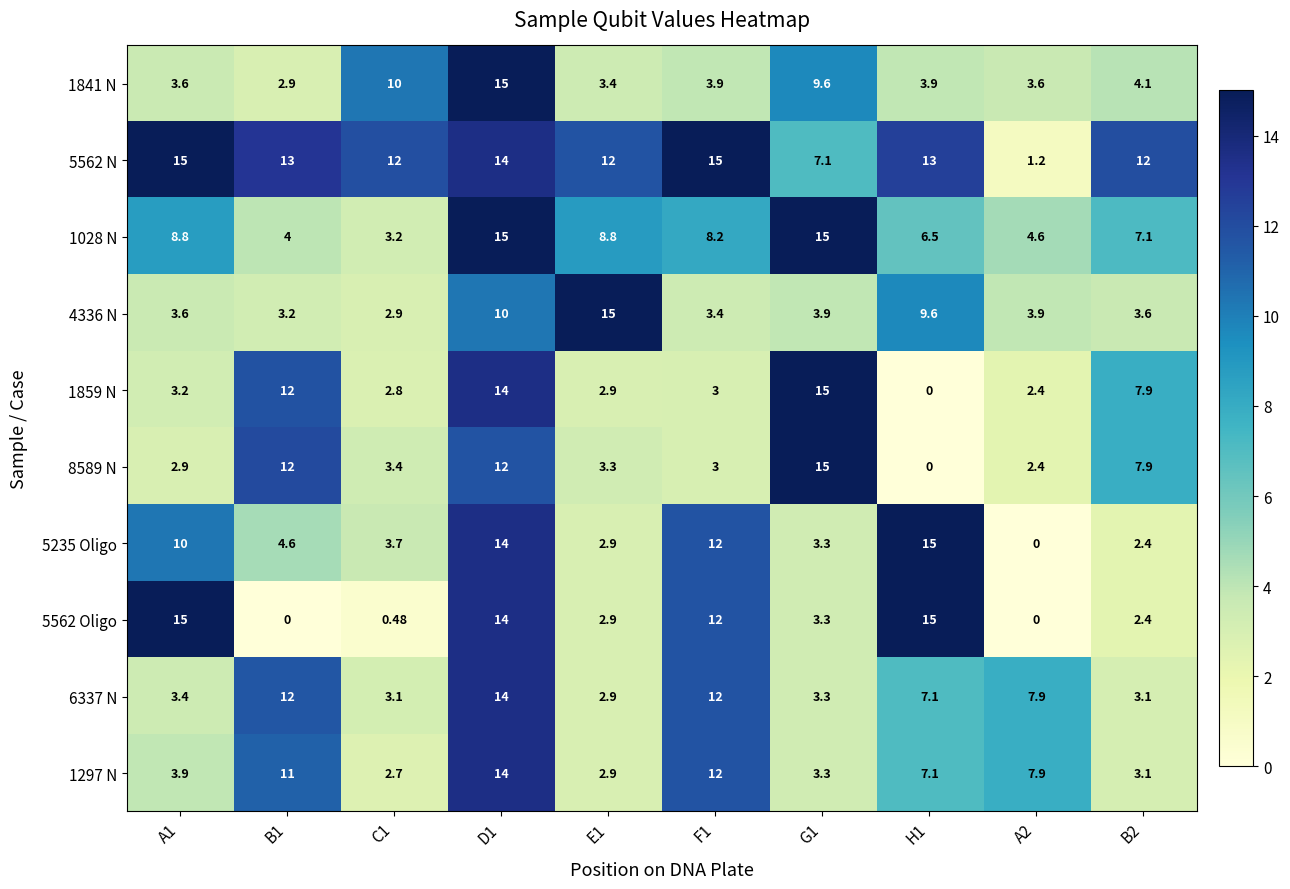

How many values in 1859 N are above zero?

9